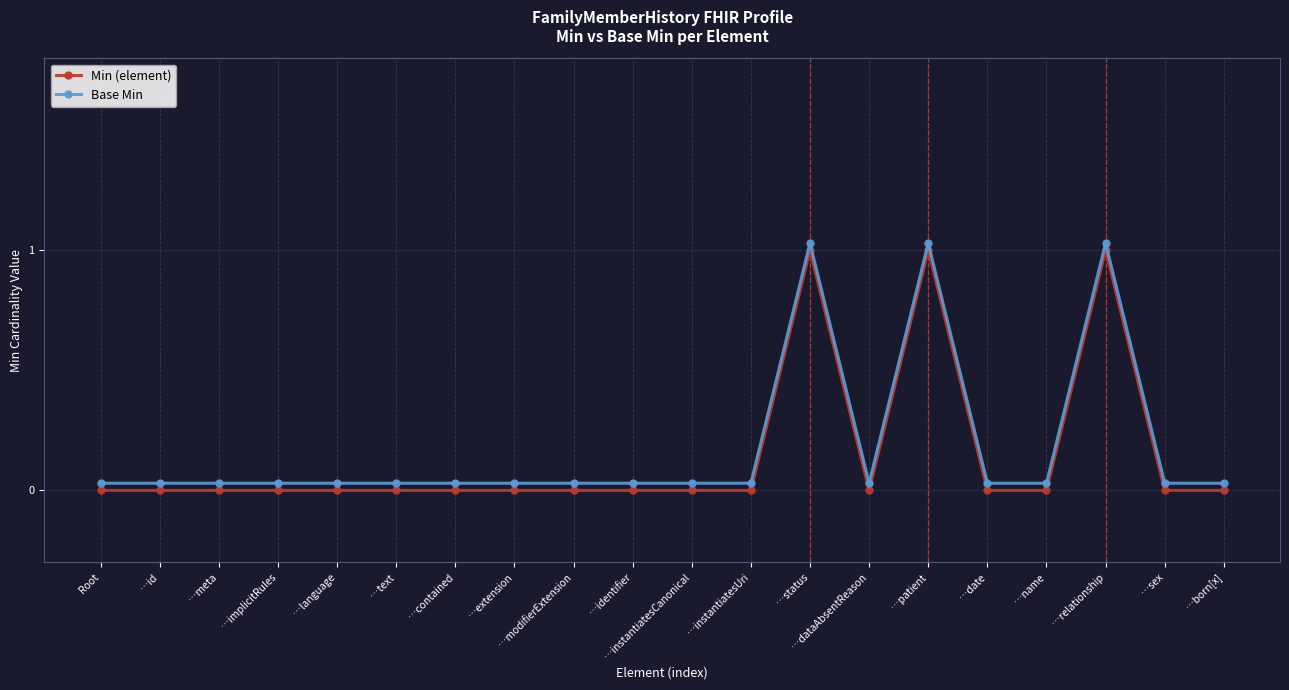

True or false: Base Min has more than 1 interior local peaks.

True